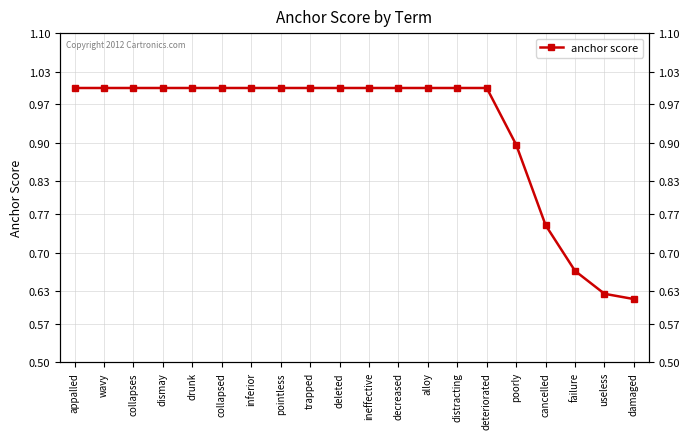

How many lines are shown in the chart?

1